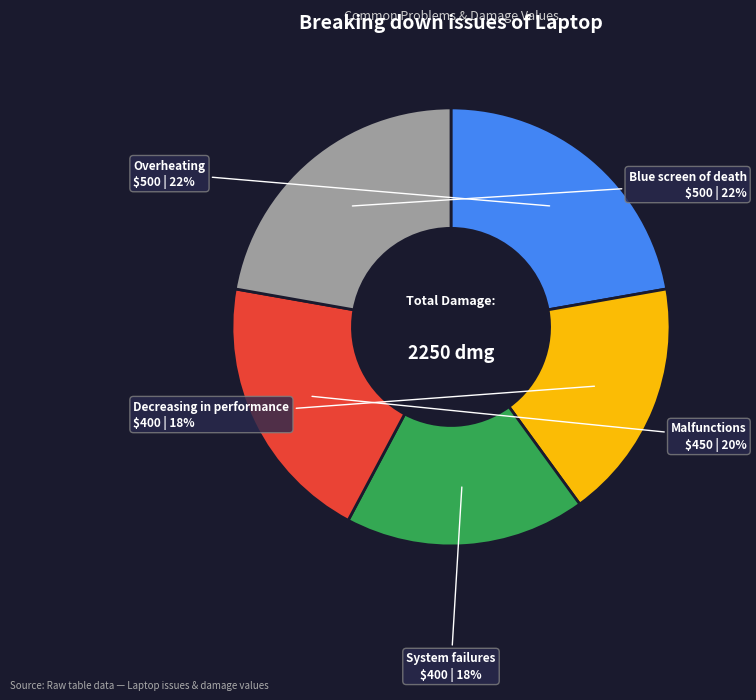

To the nearest percent, what is the average slice percentage?

20%